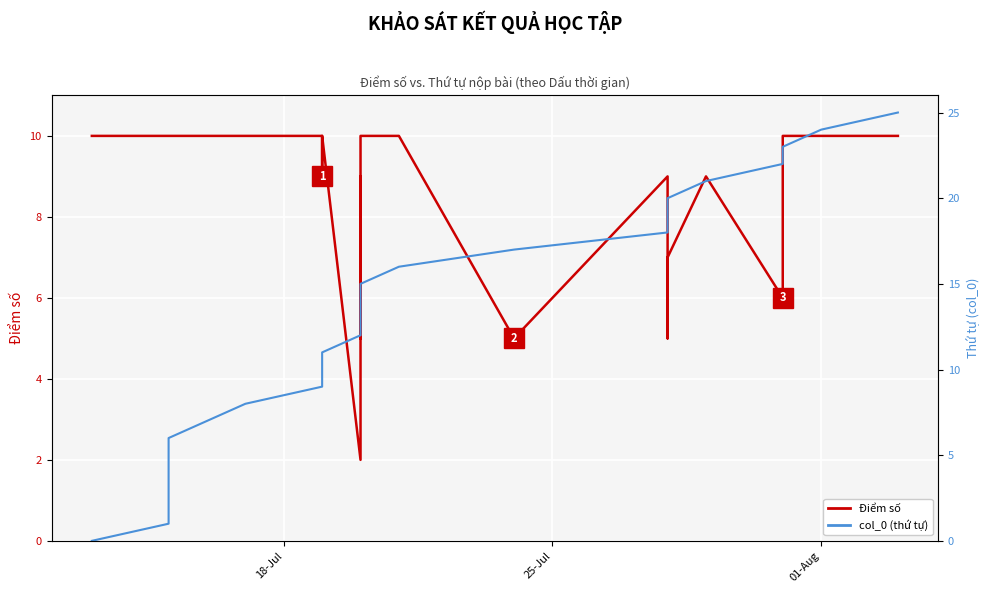

Is it true that col_0 (thứ tự) equals 24 at 01-Aug?

True